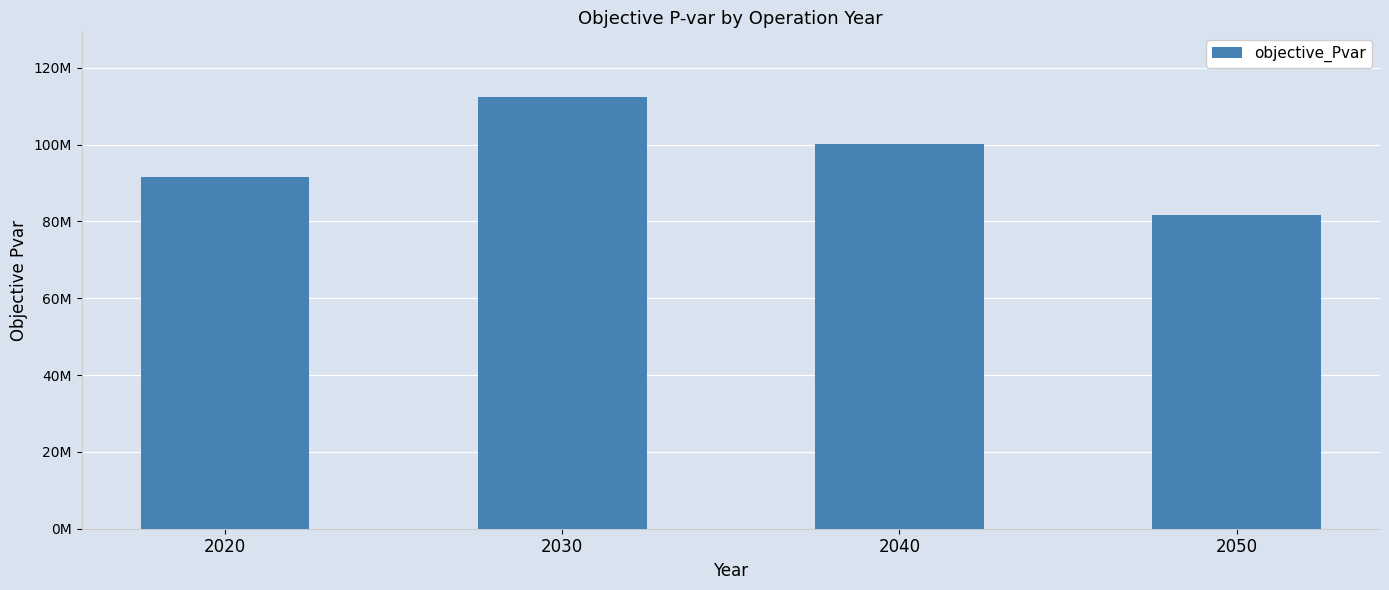

Reading left to right, what are all the values shown in this chart?

2020=91662874.6	2030=112380568.7	2040=100069099.0	2050=81716211.4